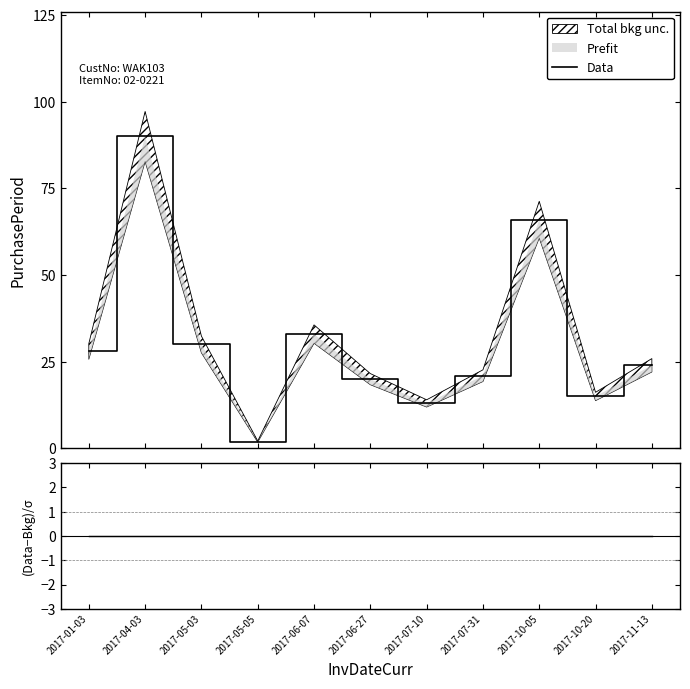

Is the value of Data at 2017-10-05 greater than the value of (Data-Bkg)/σ at 2017-07-10?

Yes